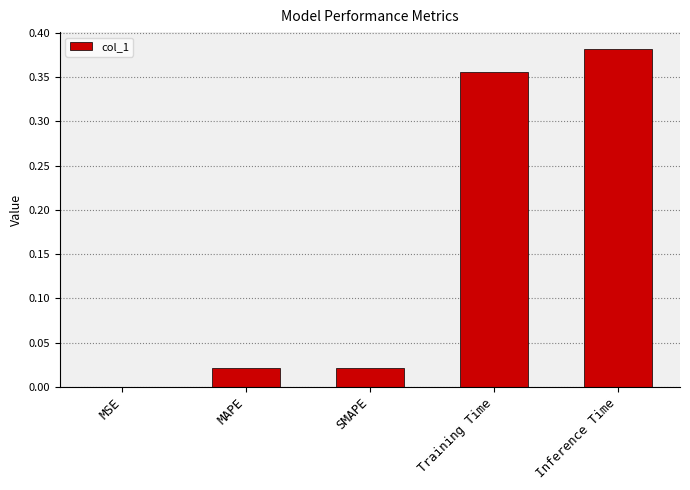

Which has a higher value, SMAPE or Inference Time?

Inference Time